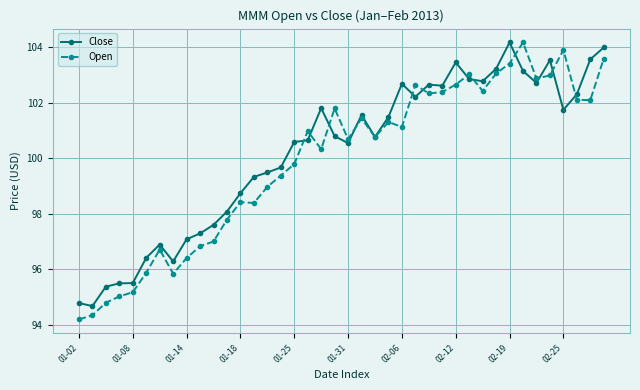

What is the value of the Close point at the 39th from the left?

103.6